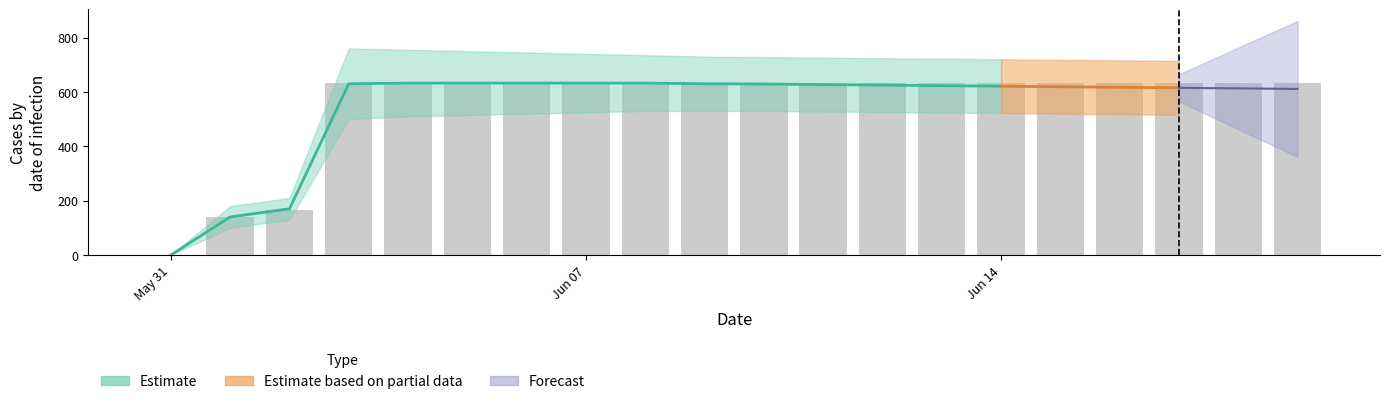

Approximately how many times larger is the value at 2020-06-13 compared to 2020-06-19?

1.0